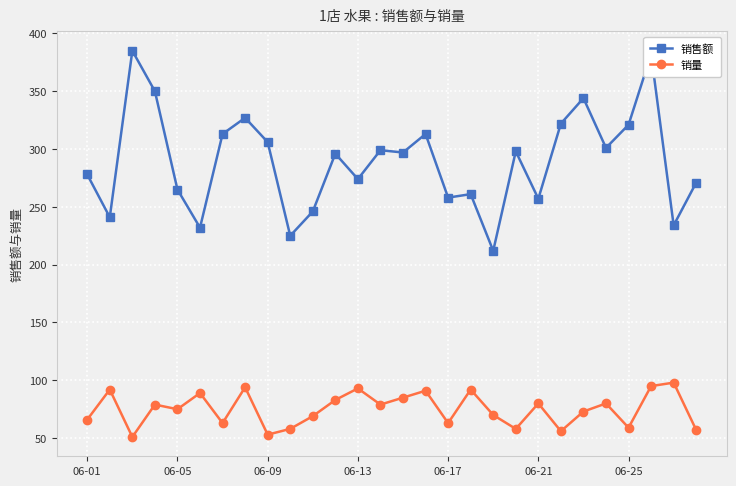

List the series in order of their overall mean, highest first.

销售额, 销量